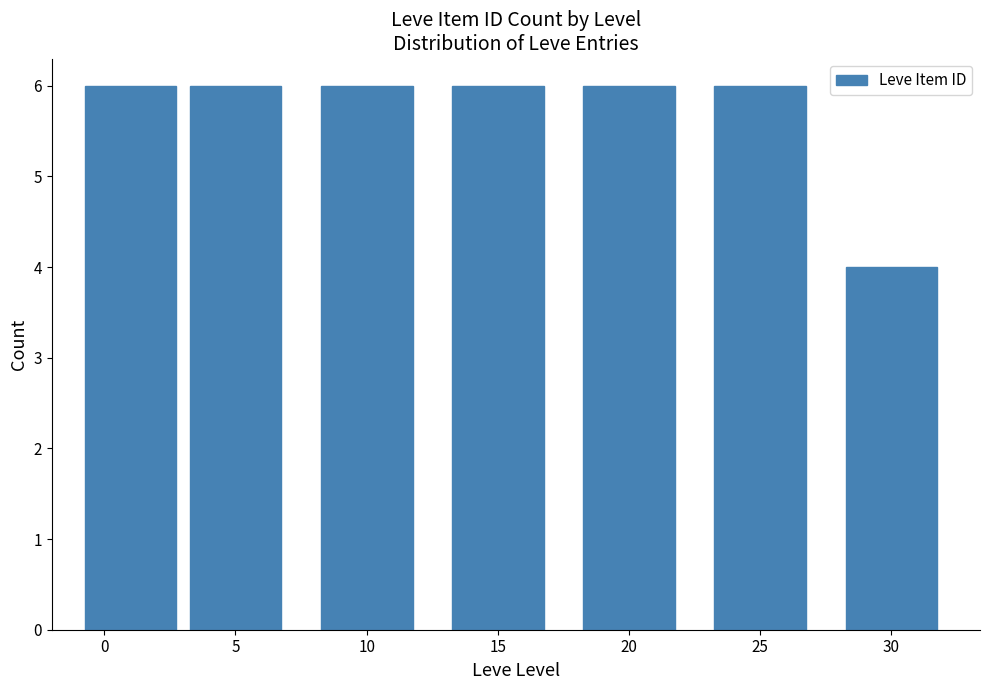

Reading left to right, what are all the values shown in this chart?

0=6	5=6	10=6	15=6	20=6	25=6	30=4